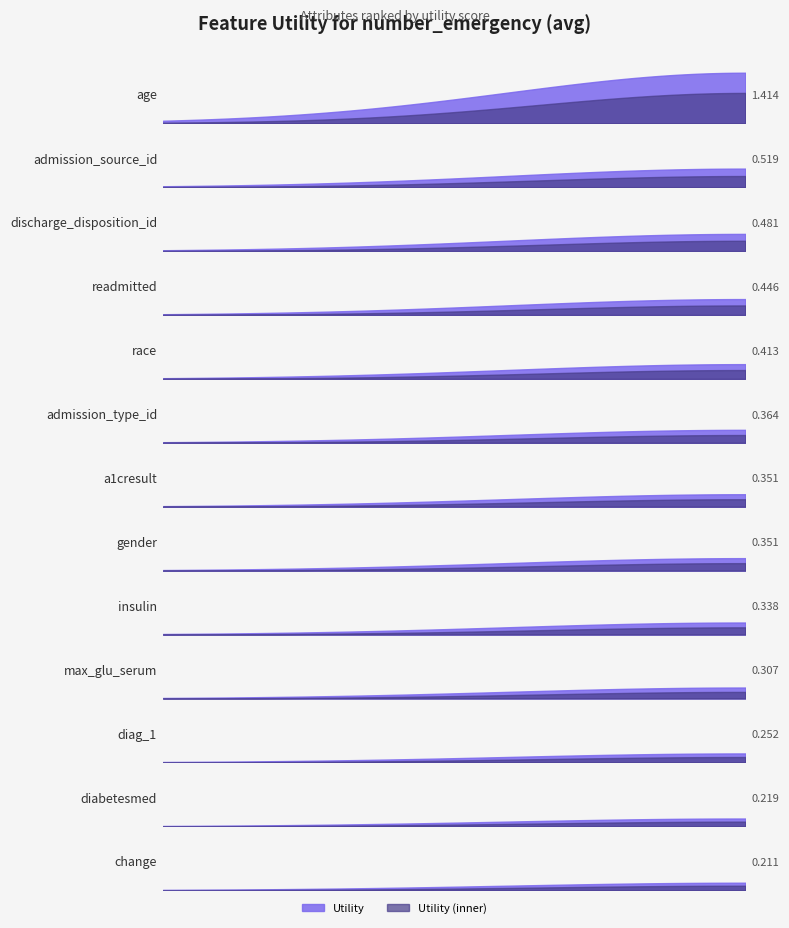

Rank the categories by value from lowest to highest.

change, diabetesmed, diag_1, max_glu_serum, insulin, gender, a1cresult, admission_type_id, race, readmitted, discharge_disposition_id, admission_source_id, age